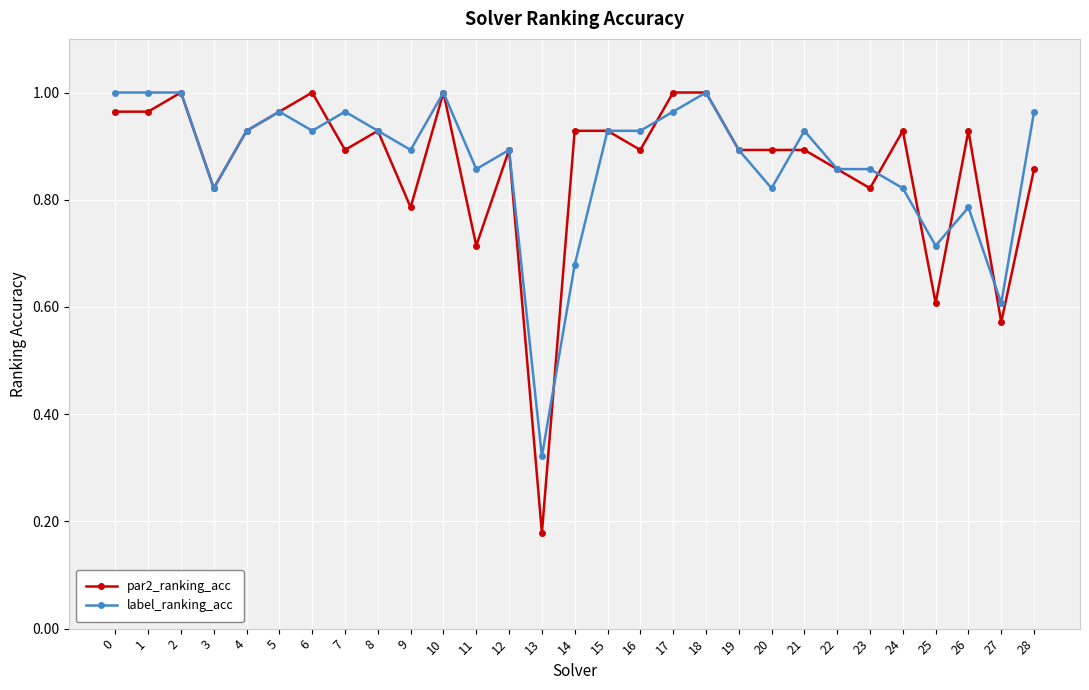

True or false: par2_ranking_acc has more than 0 points higher than both neighbors.

True